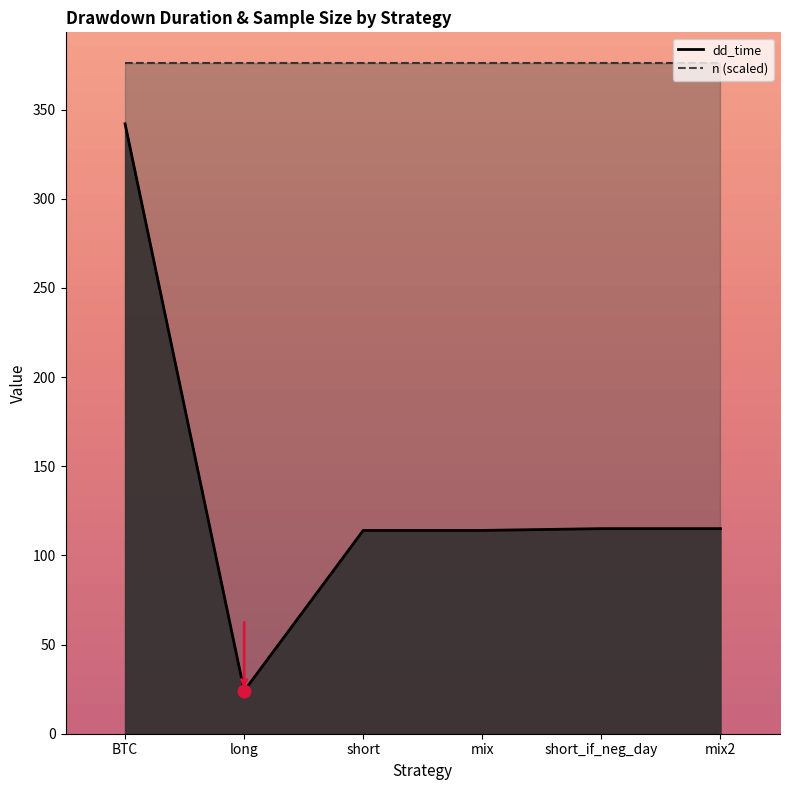

What is the change in value from mix to mix2?

+1